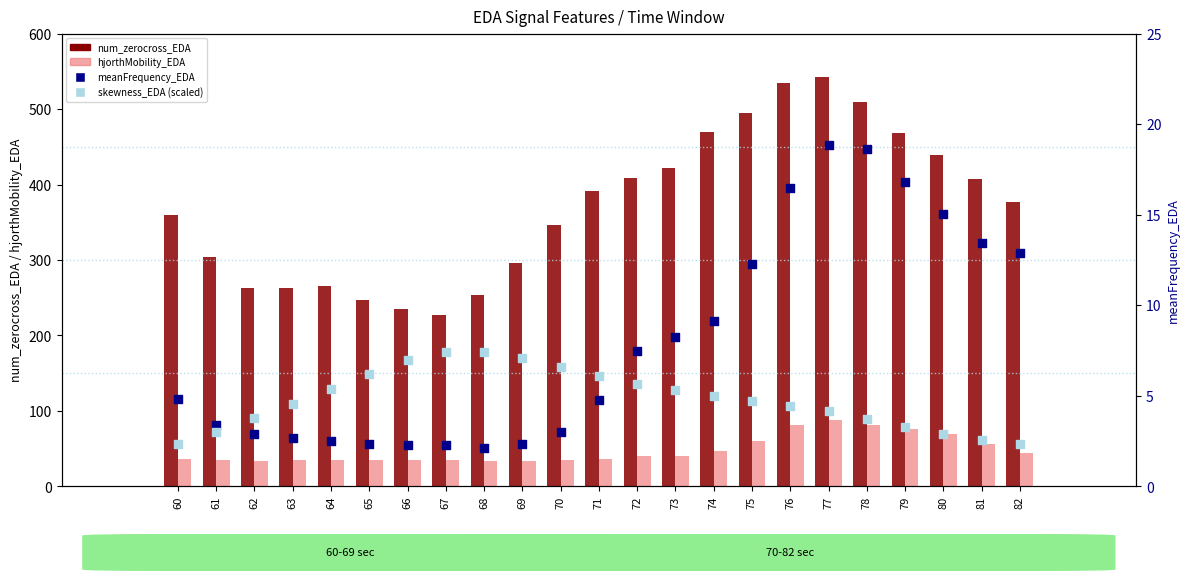

What are all the series names shown in the legend?

num_zerocross_EDA, hjorthMobility_EDA, meanFrequency_EDA, skewness_EDA (scaled)